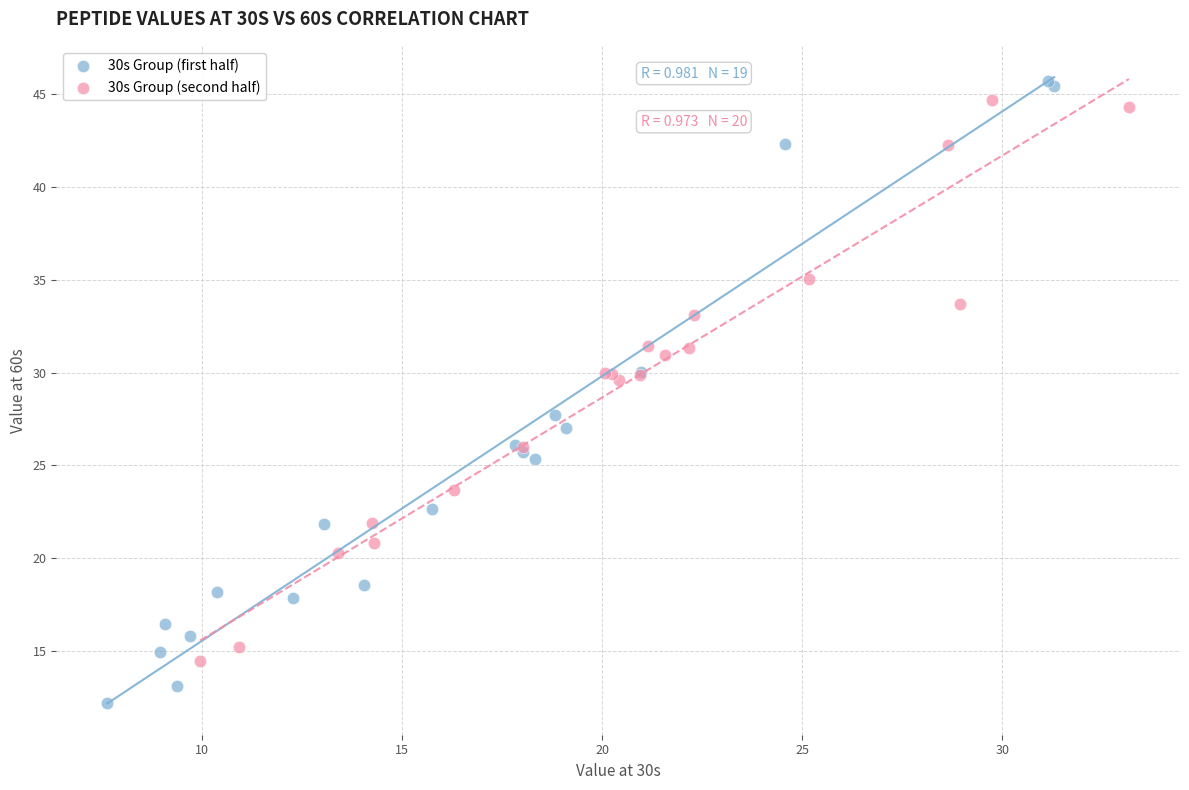

Which series has the widest spread of Y values?

30s Group (first half)